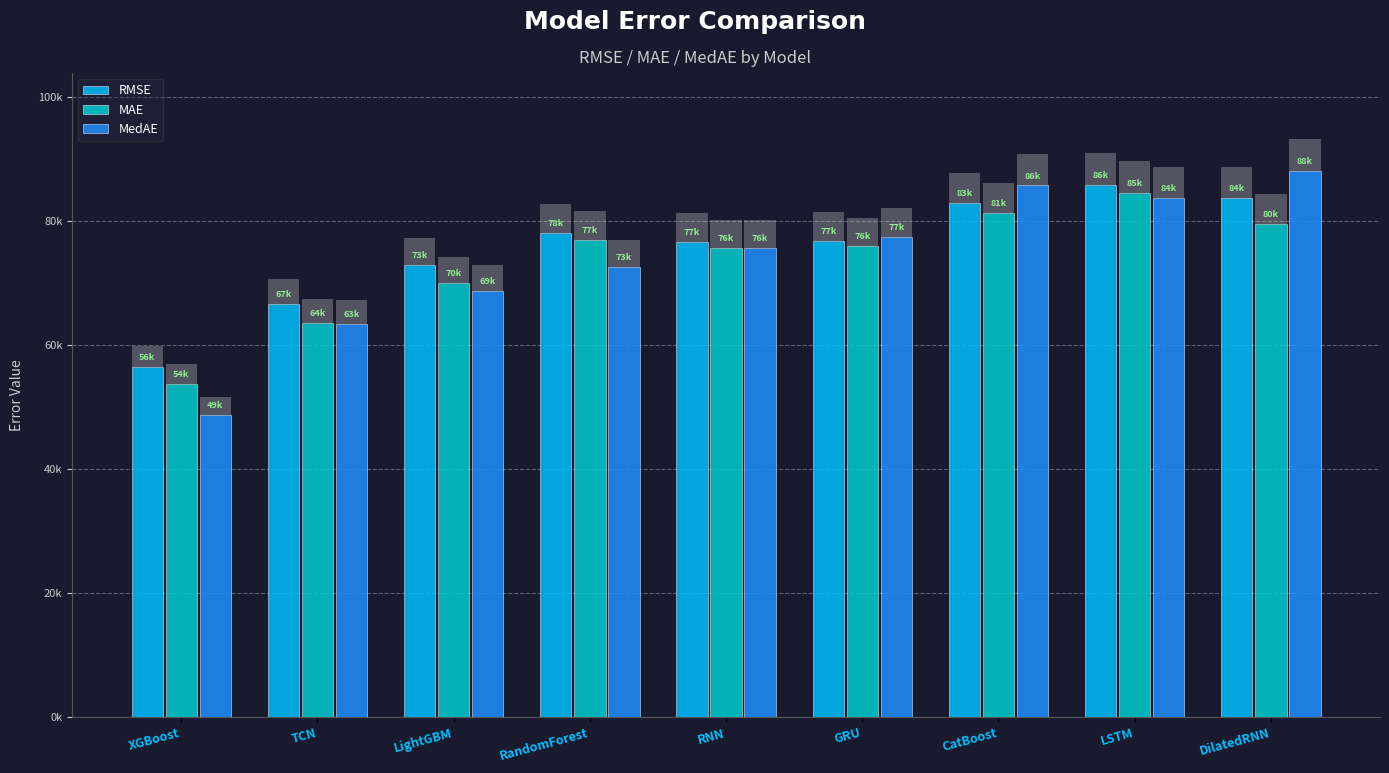

Rank the categories by RMSE value from highest to lowest.

LSTM, DilatedRNN, CatBoost, RandomForest, GRU, RNN, LightGBM, TCN, XGBoost